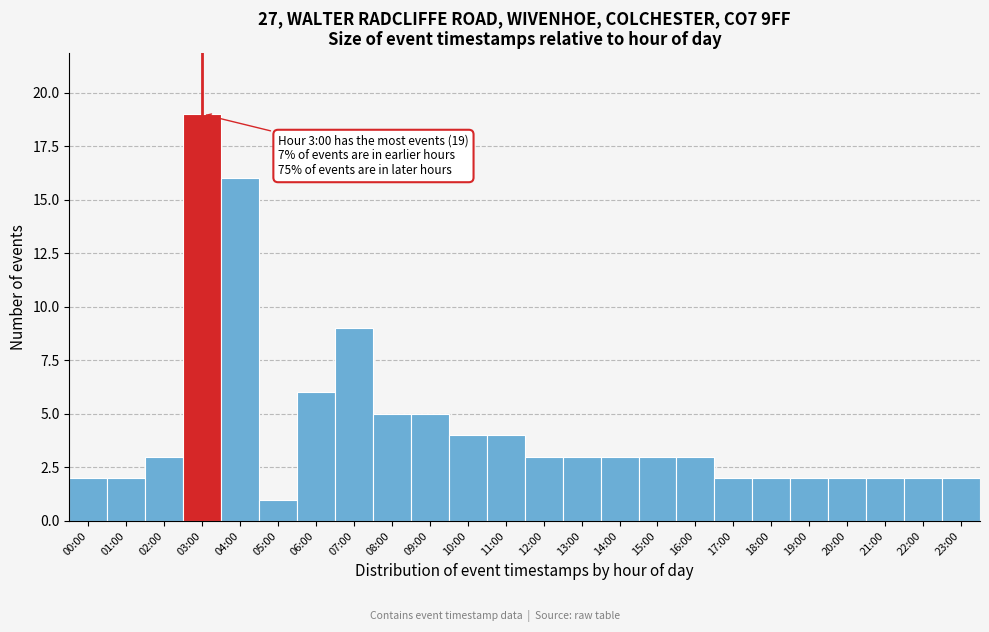

Reading right to left, what are all the values shown in this chart?

2	2	2	2	2	2	2	3	3	3	3	3	4	4	5	5	9	6	1	16	19	3	2	2